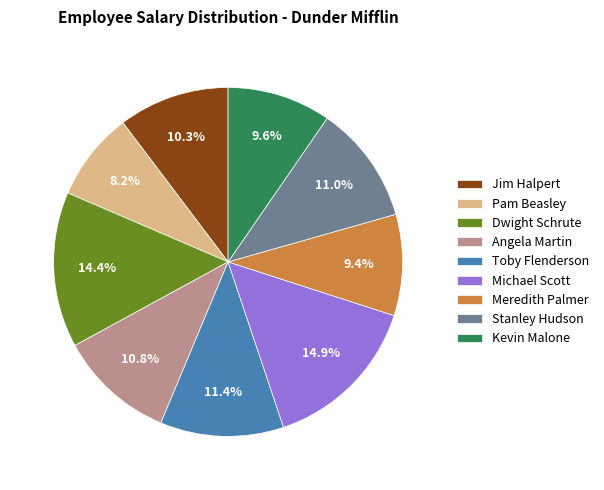

What portion of the pie excludes Michael Scott?

85.1%